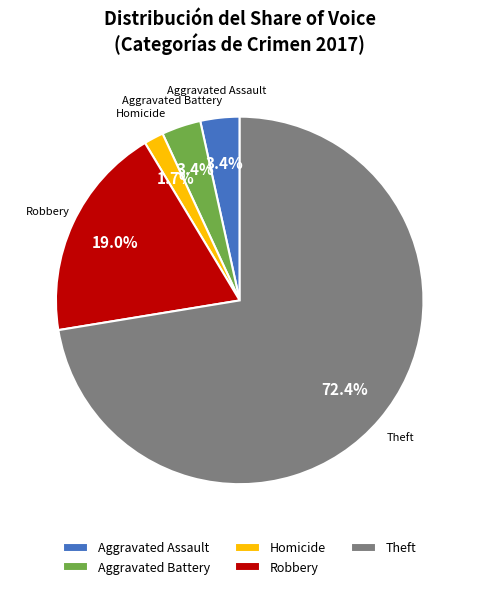

How many segments does this pie chart have?

5